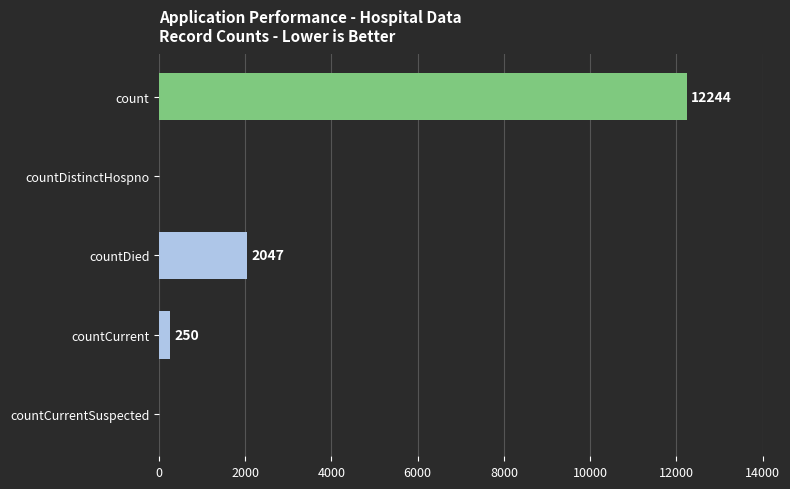

How many series are shown in this chart?

1